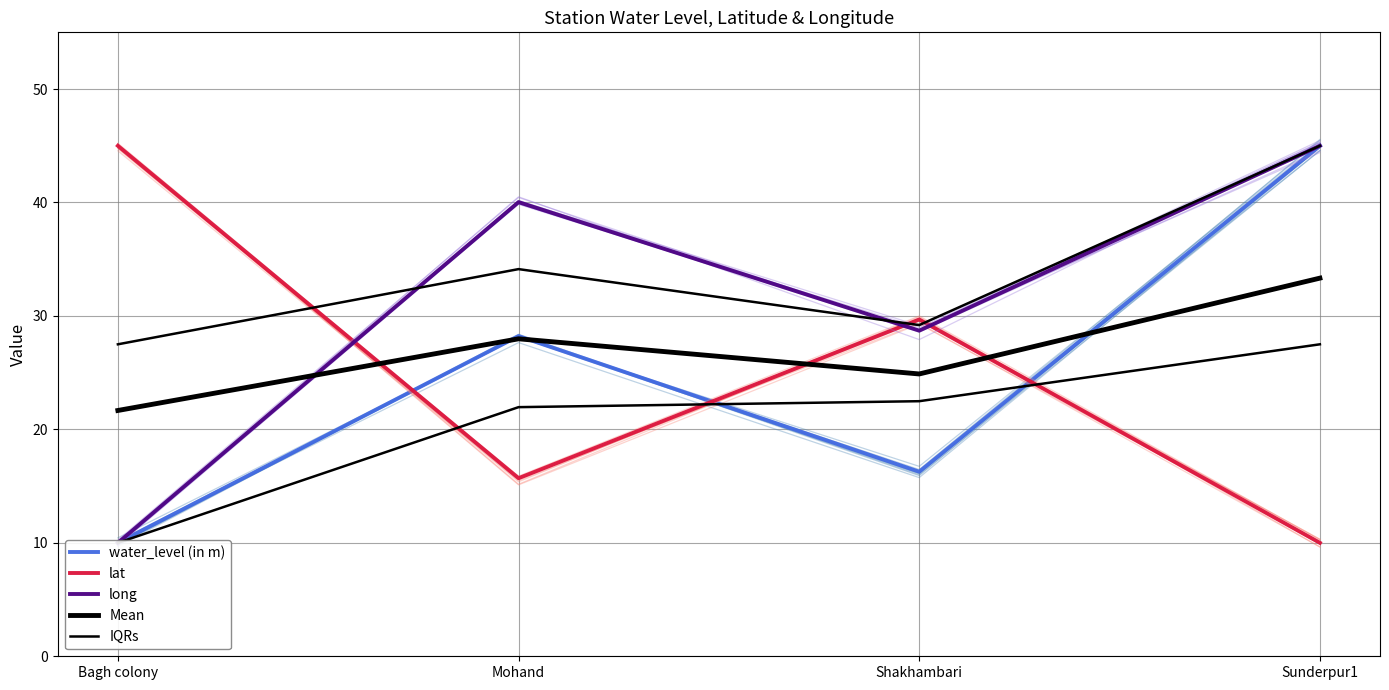

What position from the left is Shakhambari?

3